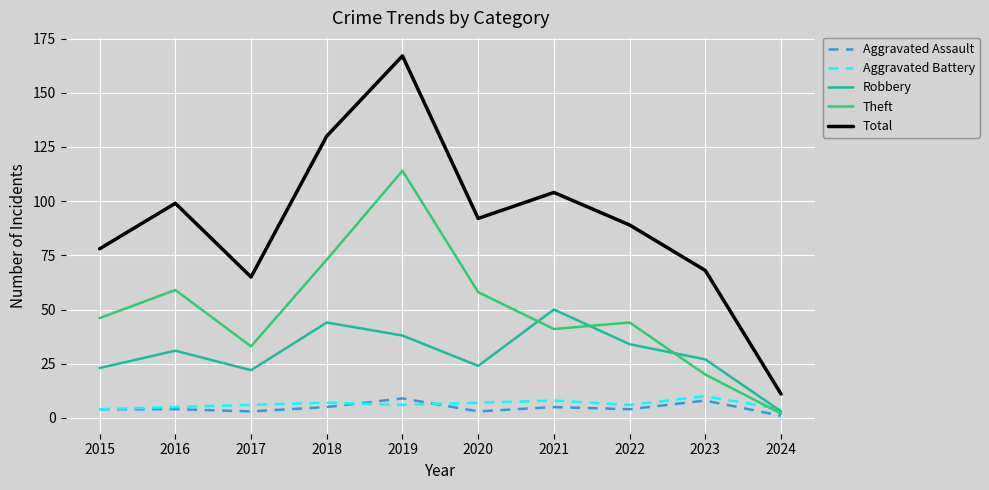

At which category does Total reach its first local valley?

2017